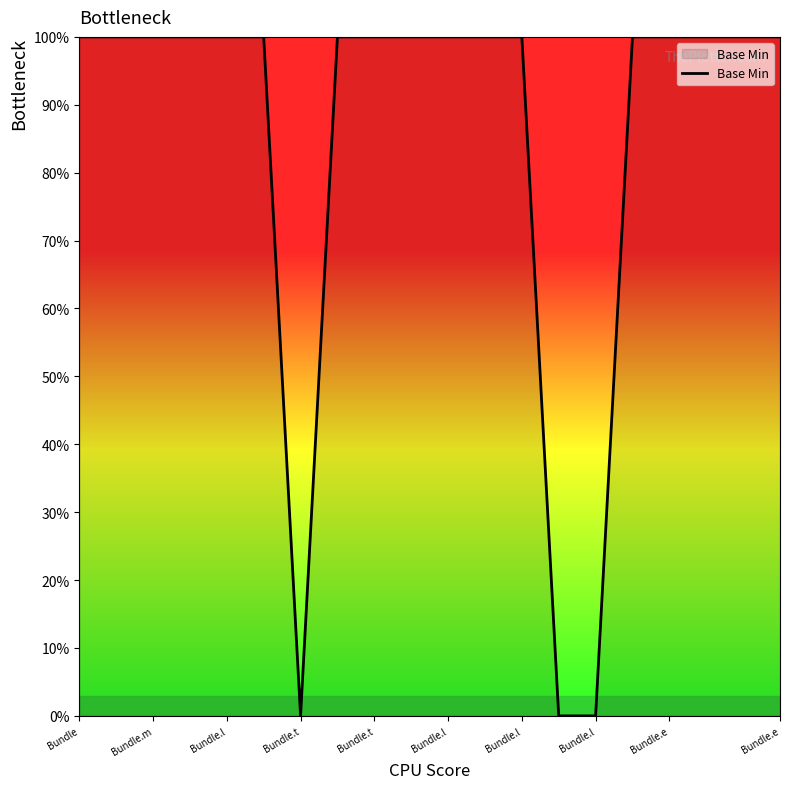

What is the difference between the maximum and minimum values?

100